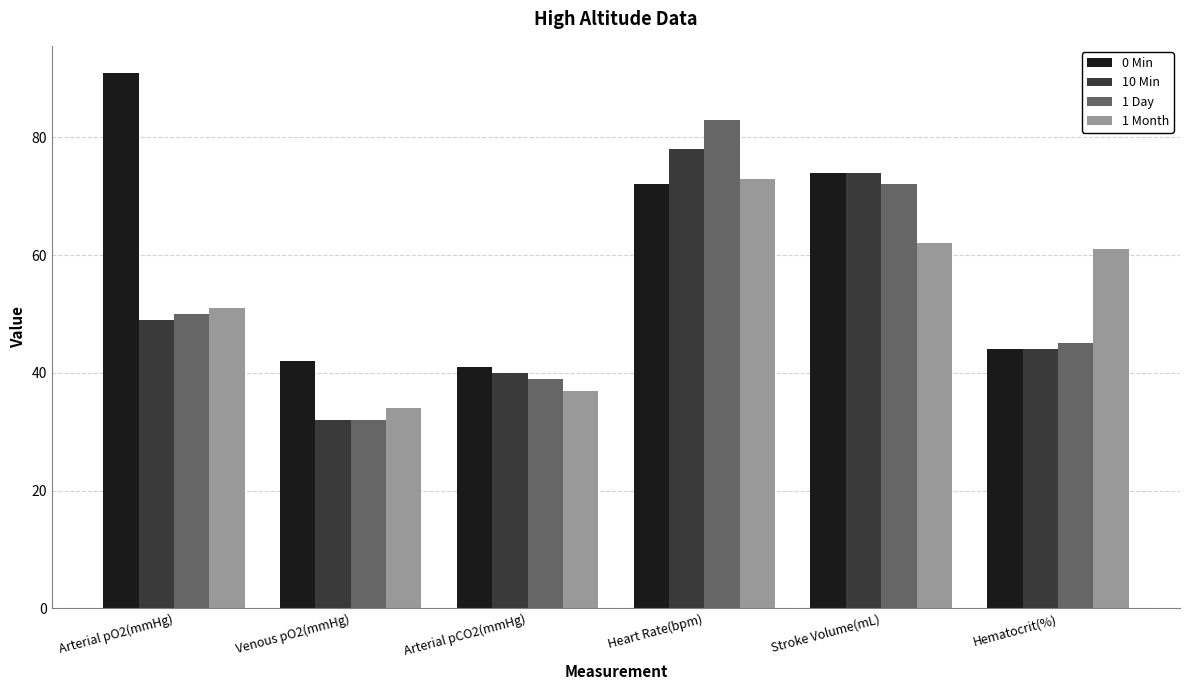

True or false: 1 Month has a value of 100 at Stroke Volume(mL).

False